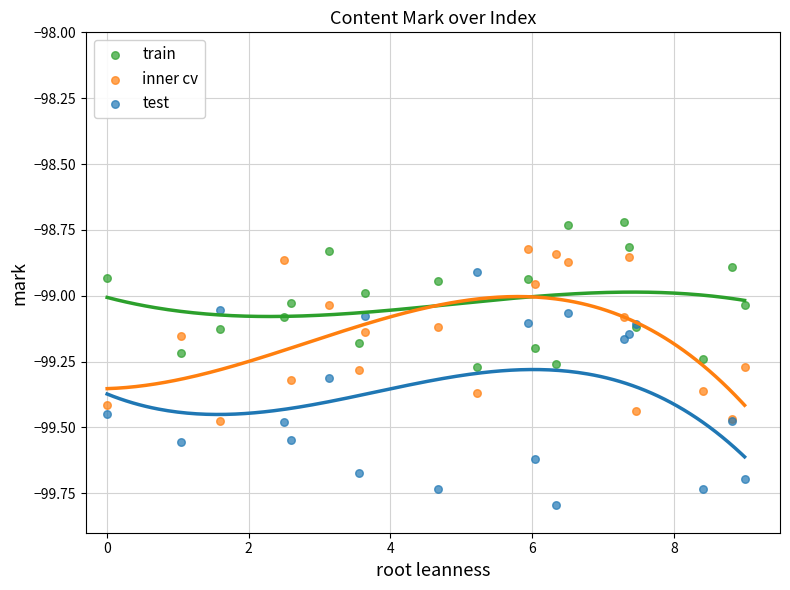

What are all the series names shown in the legend?

train, inner cv, test